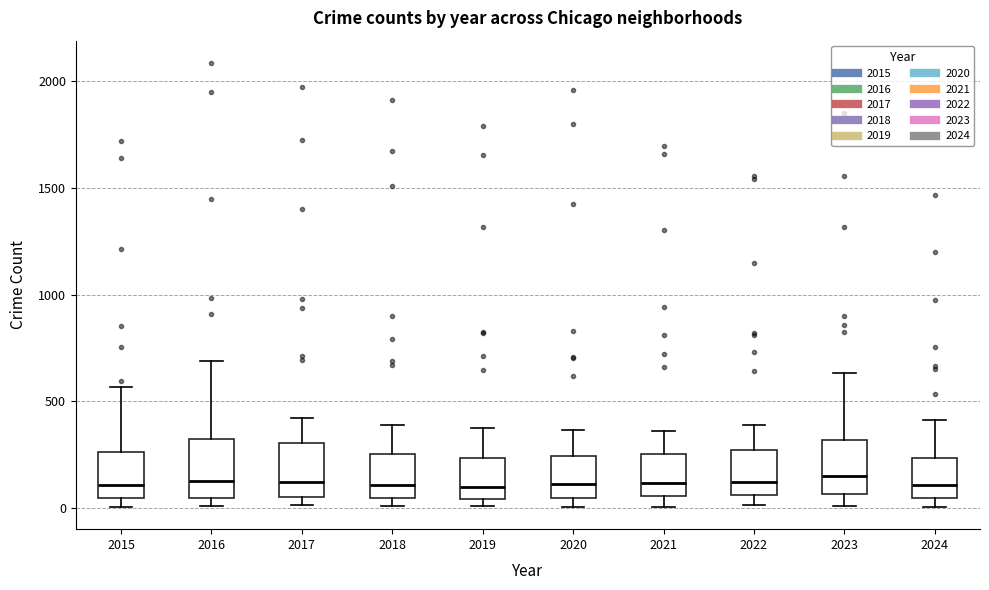

Reading left to right, transcribe this box plot: for each box, give where its median line is, the range the box spans, and where its two whiskers end, as read against the y-axis. The values are not printed on the chart, so give them approximately, as read against the axis.

2015: median 100, box 50 to 250, whiskers 0 to 550
2016: median 150, box 50 to 300, whiskers 0 to 700
2017: median 100, box 50 to 300, whiskers 0 to 400
2018: median 100, box 50 to 250, whiskers 0 to 400
2019: median 100, box 50 to 250, whiskers 0 to 400
2020: median 100, box 50 to 250, whiskers 0 to 350
2021: median 100, box 50 to 250, whiskers 0 to 350
2022: median 100, box 50 to 250, whiskers 0 to 400
2023: median 150, box 50 to 300, whiskers 0 to 650
2024: median 100, box 50 to 250, whiskers 0 to 400